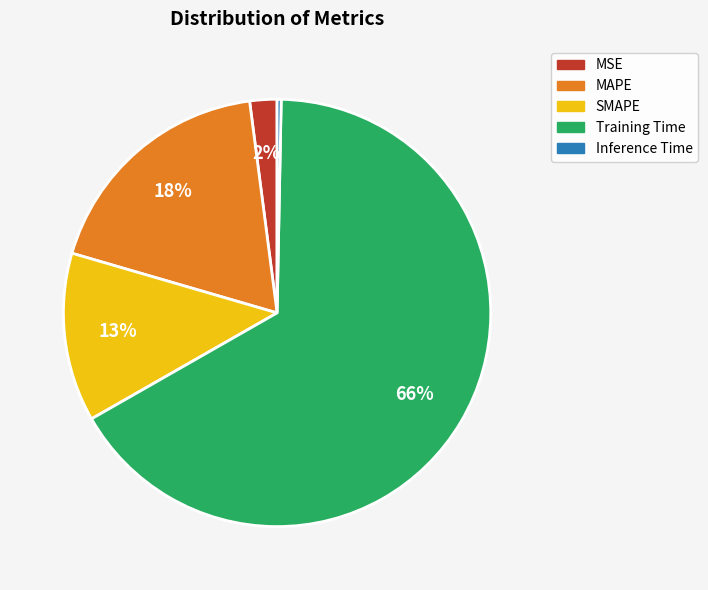

Count the number of slices in the pie.

5